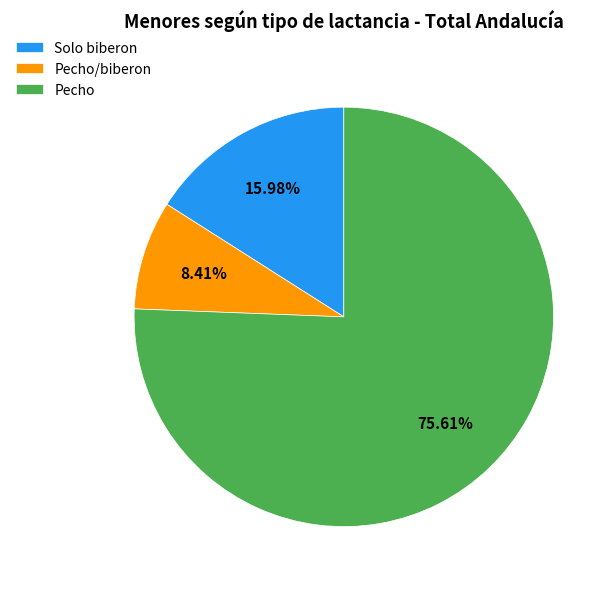

What percentage is the Solo biberon slice, to the nearest percent?

16%